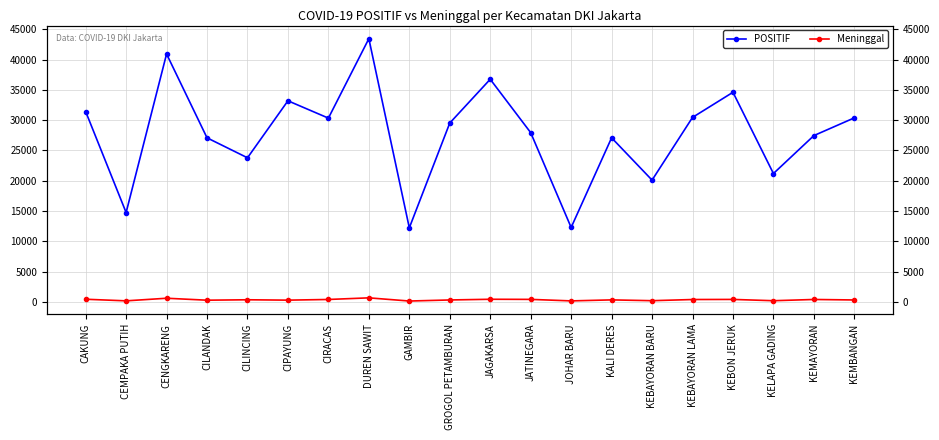

How many distinct data groups are displayed?

2